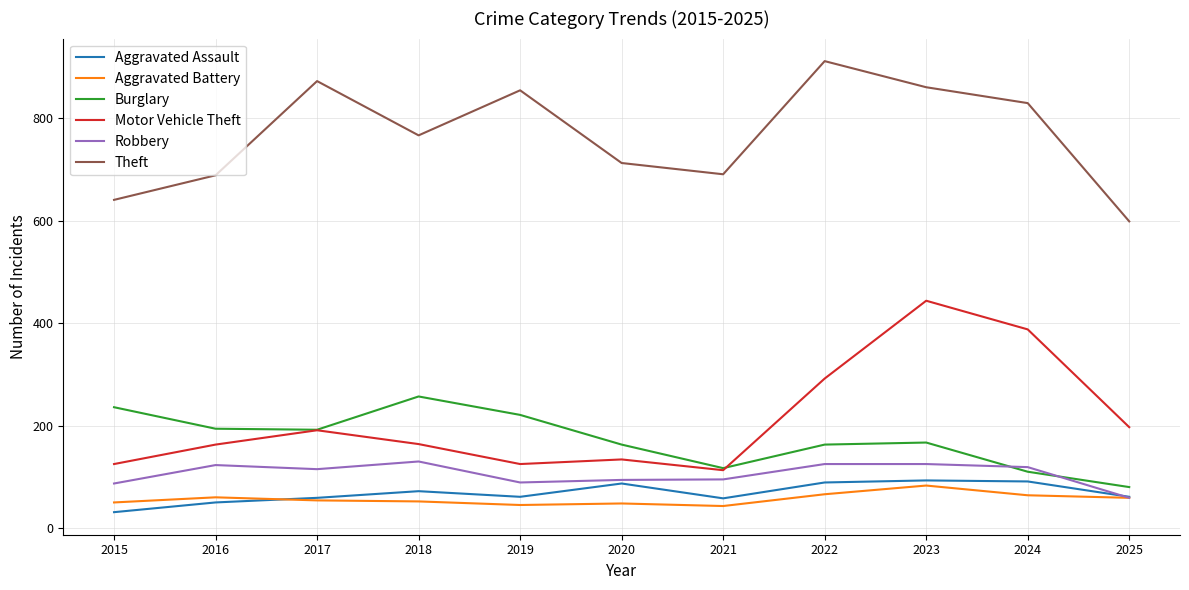

Which series changed the most between 2019 and 2022?

Motor Vehicle Theft